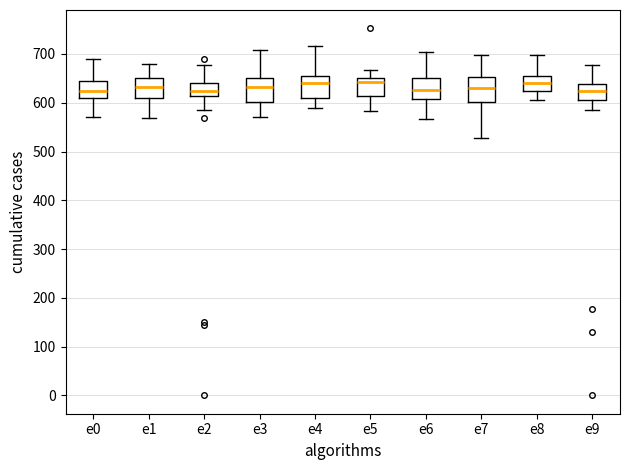

Reading left to right, read every box against the y-axis: the position of its median line, the range the box covers, and the ends of its whiskers. The values are not printed on the chart, so give them approximately, as read against the axis.

e0: median 620, box 610 to 640, whiskers 570 to 690
e1: median 630, box 610 to 650, whiskers 570 to 680
e2: median 620, box 610 to 640, whiskers 580 to 680
e3: median 630, box 600 to 650, whiskers 570 to 710
e4: median 640, box 610 to 660, whiskers 590 to 720
e5: median 640, box 610 to 650, whiskers 580 to 670
e6: median 630, box 610 to 650, whiskers 570 to 700
e7: median 630, box 600 to 650, whiskers 530 to 700
e8: median 640, box 620 to 660, whiskers 600 to 700
e9: median 630, box 610 to 640, whiskers 590 to 680